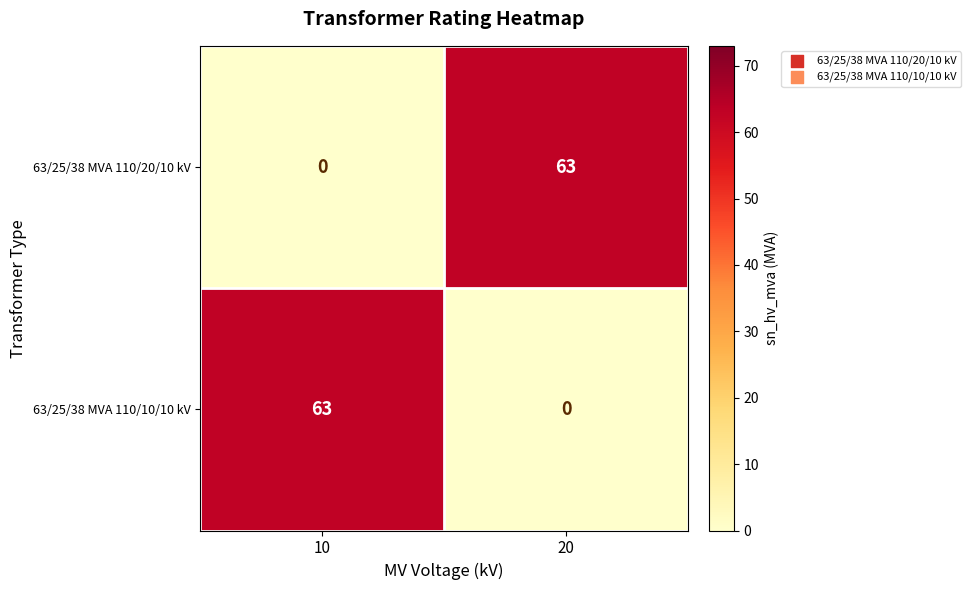

Reading left to right, what are all the values shown in this chart?

63/25/38 MVA 110/20/10 kV: 0	63
63/25/38 MVA 110/10/10 kV: 63	0